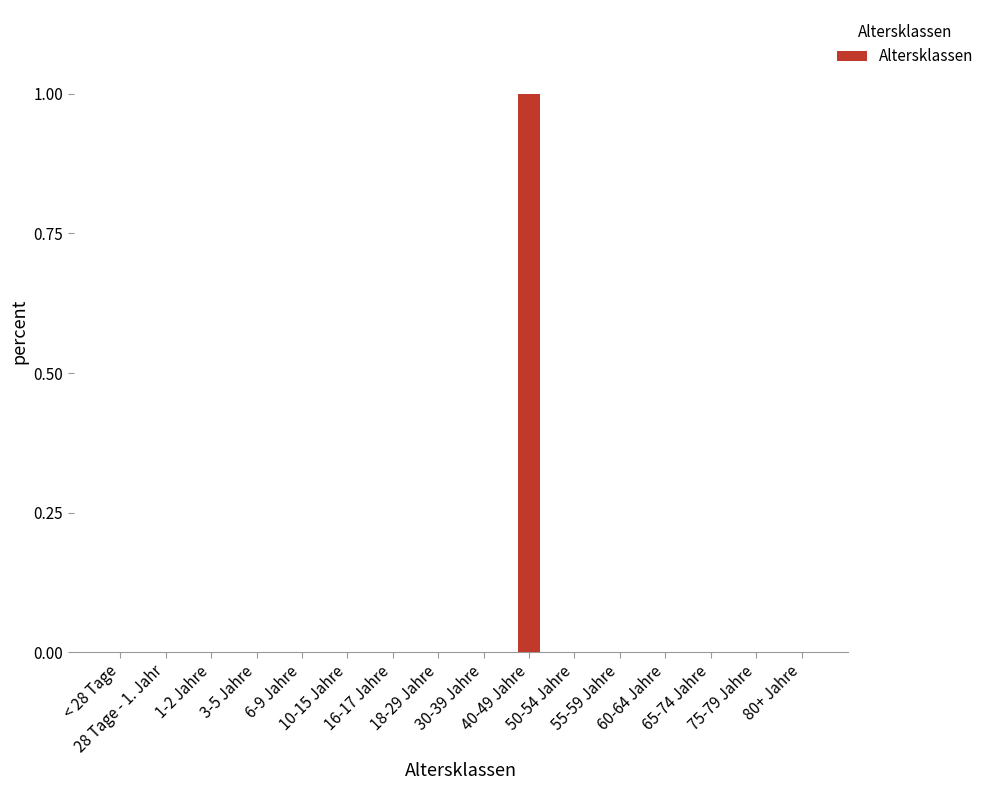

Are the bars horizontal?

No